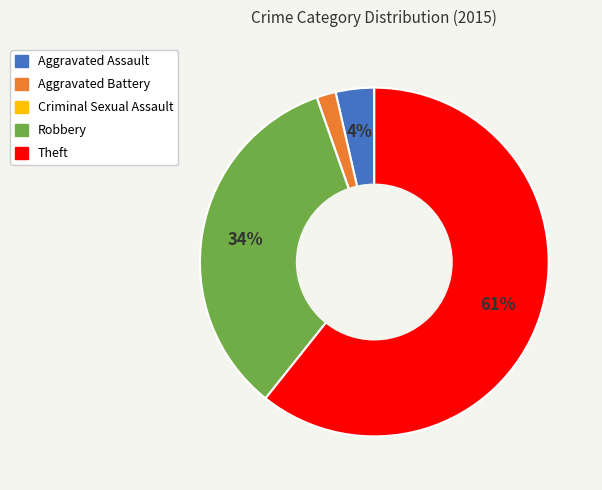

To the nearest percent, what is the average slice percentage?

20%